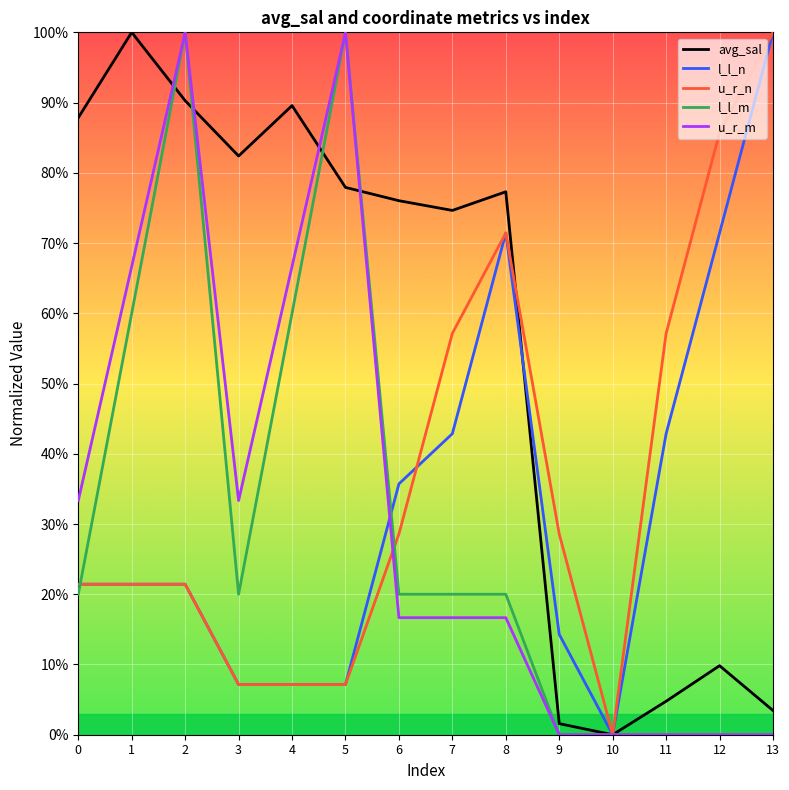

What is the spread (max minus min) of values at 13?

100.0